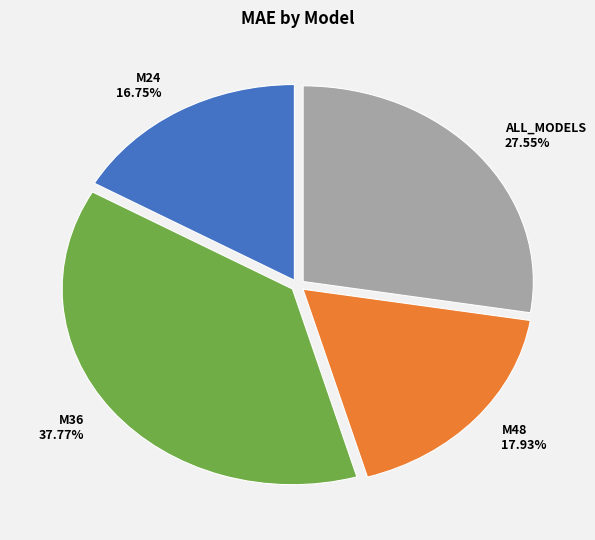

True or false: ALL_MODELS accounts for 21% of the total.

False